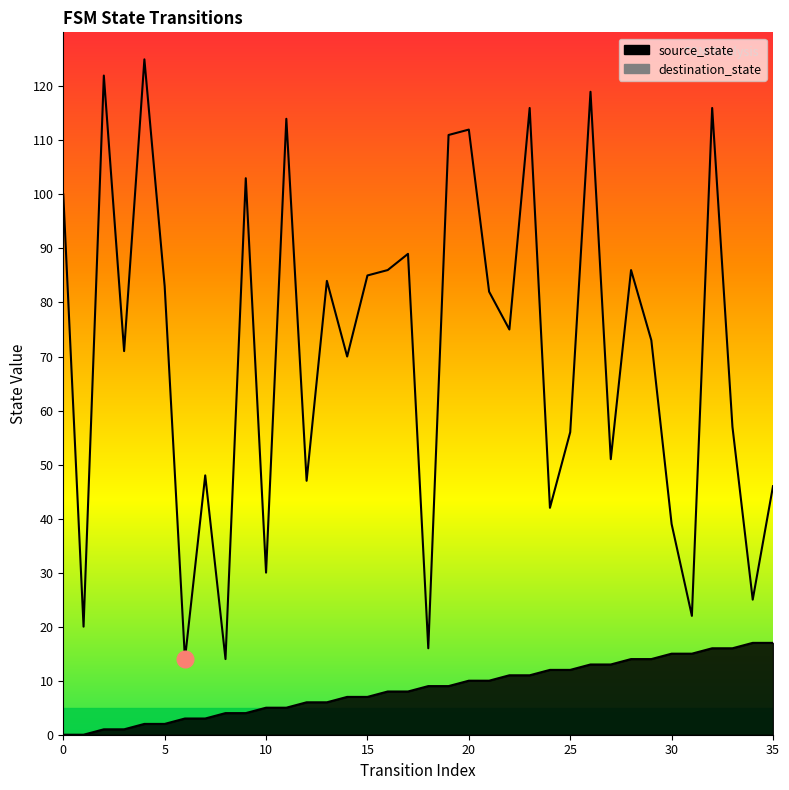

What is the sum of the source_state values at 32 and 17?

24